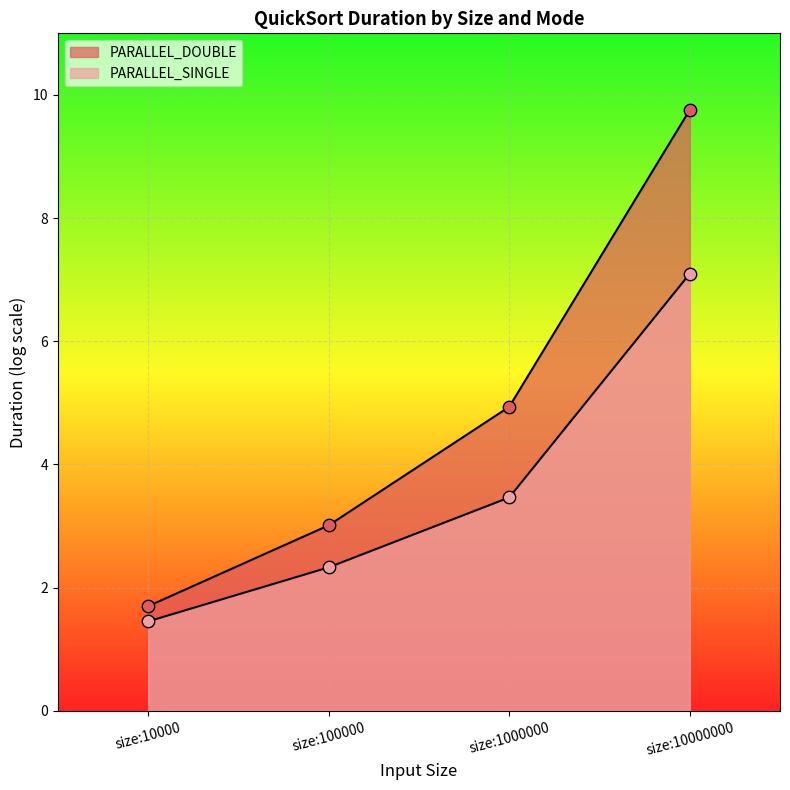

What are all the series names shown in the legend?

PARALLEL_DOUBLE, PARALLEL_SINGLE